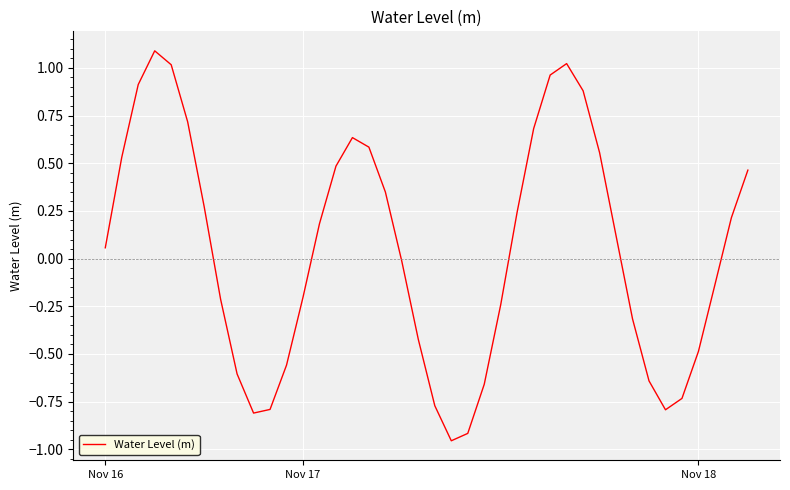

Does the chart have visible grid lines?

Yes